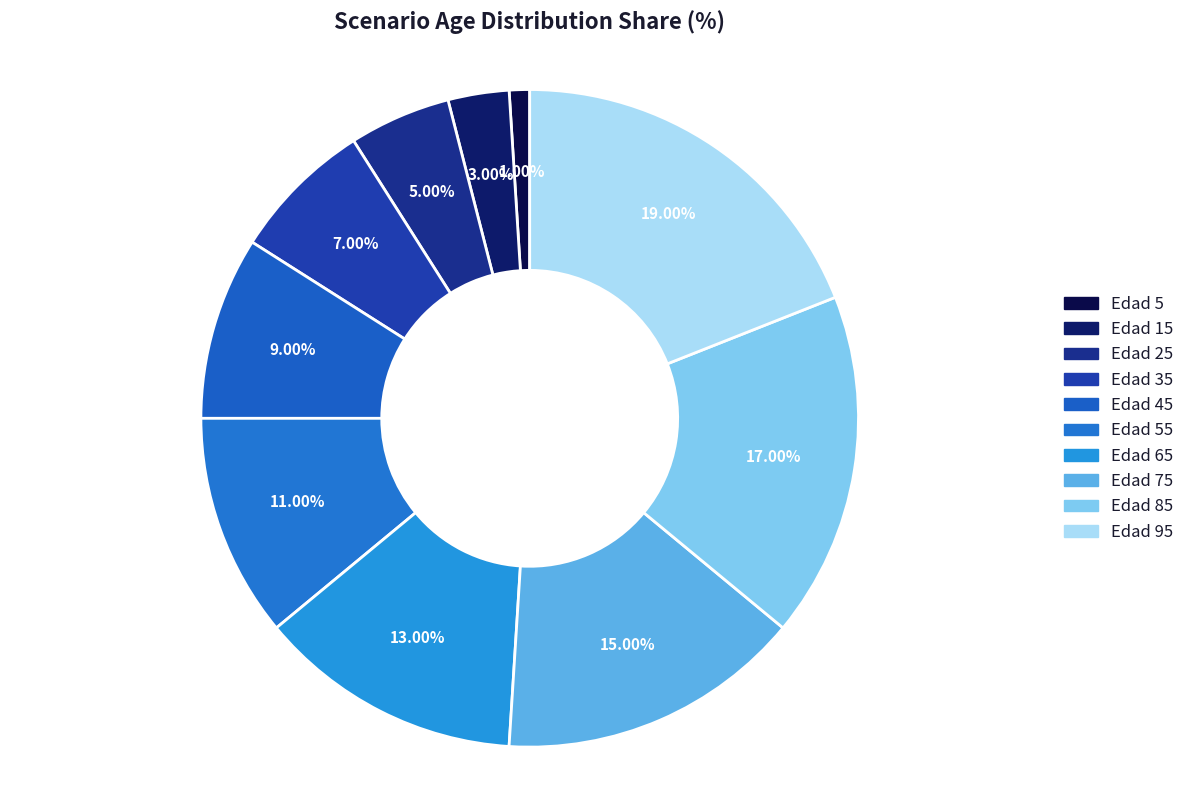

How many segments does this pie chart have?

10